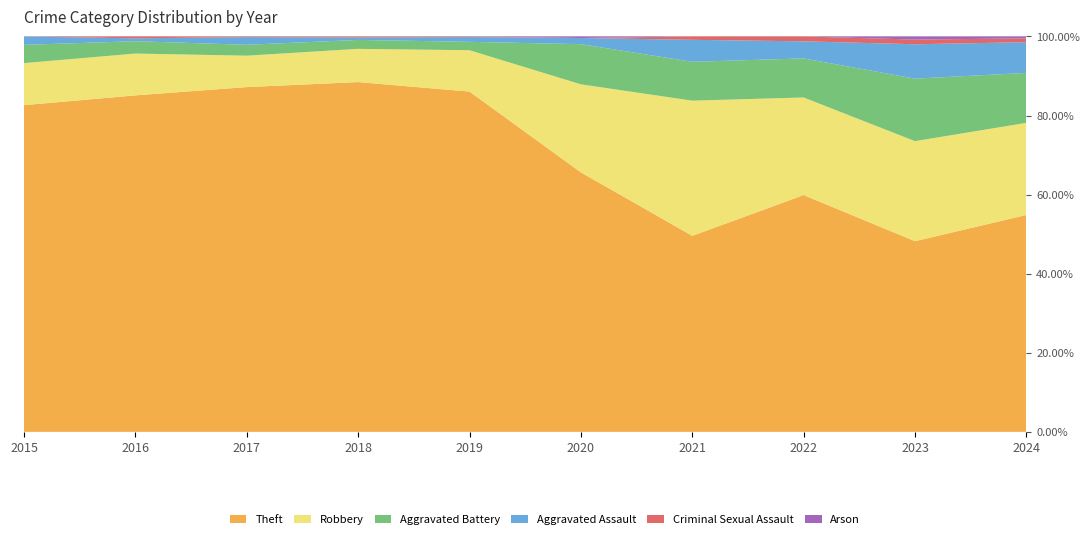

Reading left to right, list all the values displayed in this chart.

Theft: 233	354	538	705	568	168	116	194	122	113
Robbery: 30	44	49	67	69	57	80	80	64	48
Aggravated Battery: 13	13	17	18	14	26	23	32	40	26
Aggravated Assault: 6	3	12	5	8	4	13	14	22	16
Criminal Sexual Assault: 0	2	1	2	1	0	2	4	3	2
Arson: 0	0	0	0	0	1	0	0	2	1